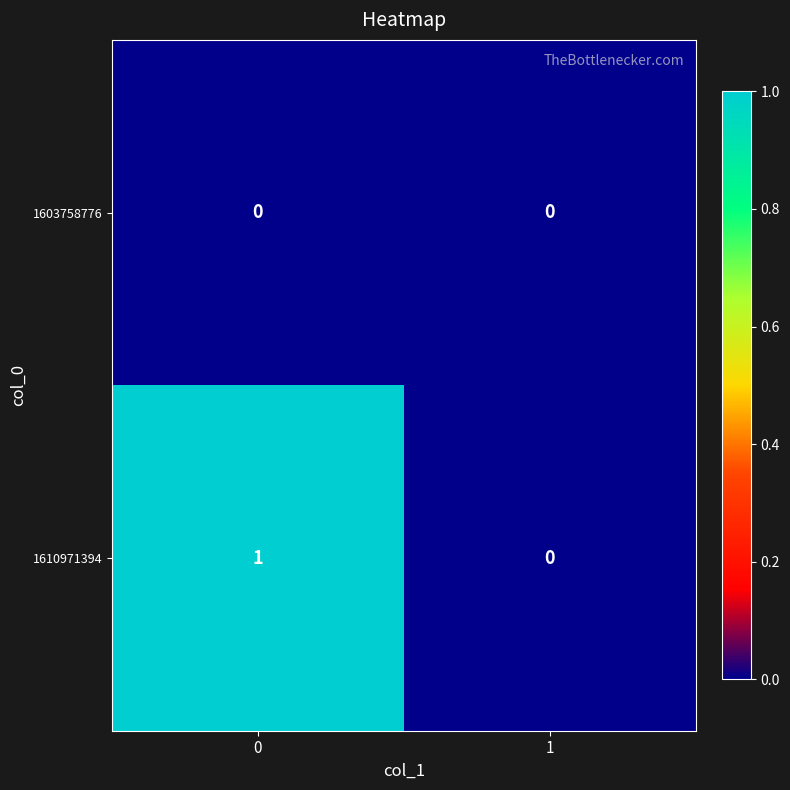

True or false: 1610971394 has a value of 1 at 0.

True